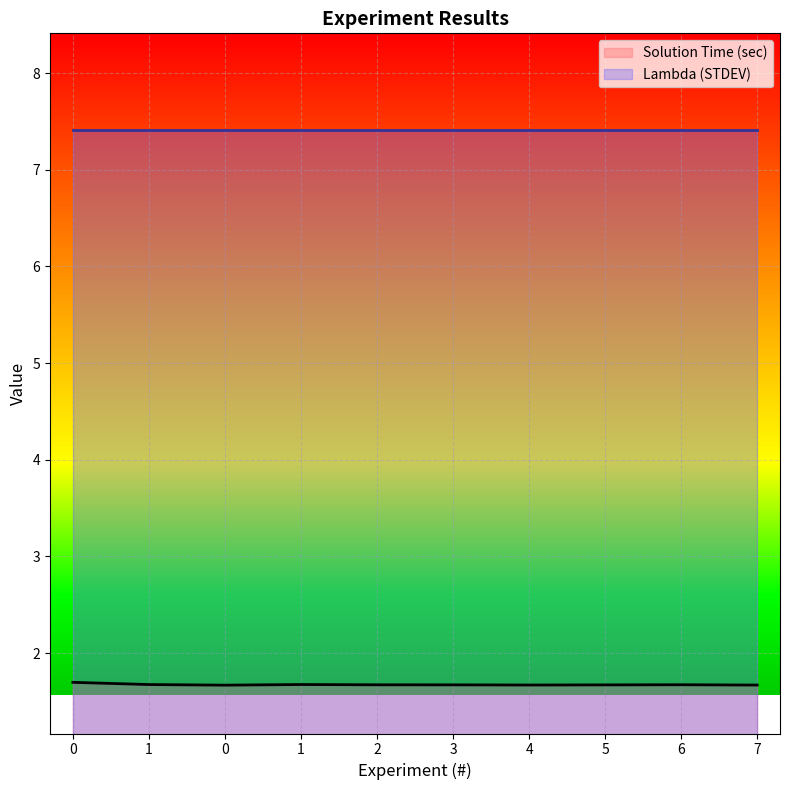

Reading right to left, what are all the values shown in this chart?

7=1.7	6=1.7	5=1.7	4=1.7	3=1.7	2=1.7	1=1.7	0=1.7	1=1.7	0=1.7